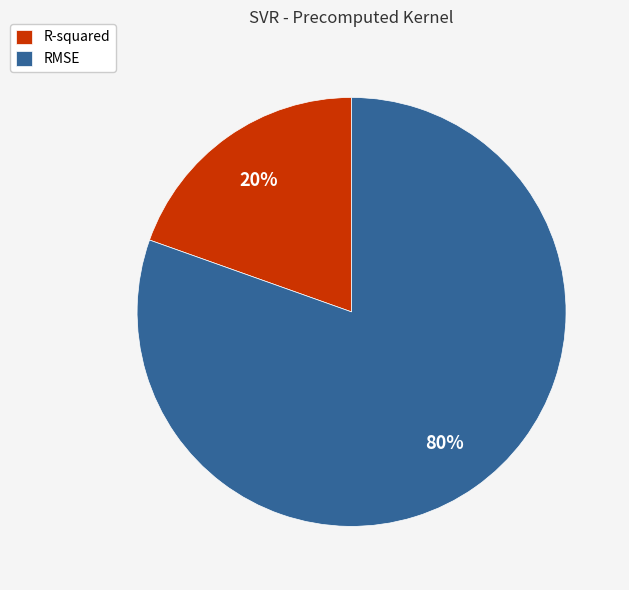

Which slice is the smallest?

R-squared